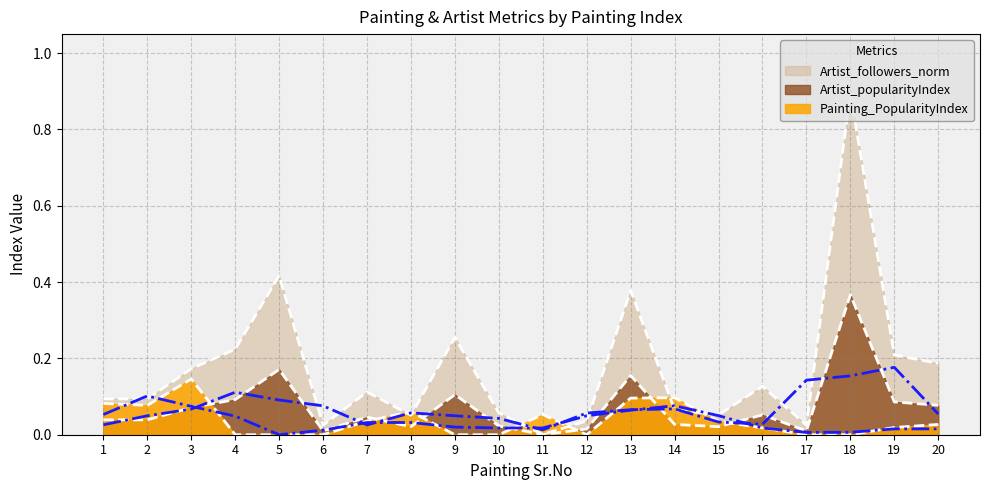

Reading left to right, extract all data points from this chart.

Painting_PopularityIndex: 1=0.1	2=0.1	3=0.1	4=0.0	5=0.0	6=0.0	7=0.0	8=0.1	9=0.0	10=0.0	11=0.1	12=0.0	13=0.1	14=0.1	15=0.0	16=0.0	17=0.0	18=0.0	19=0.0	20=0.0
Artist_popularityIndex: 1=0.0	2=0.0	3=0.1	4=0.1	5=0.2	6=0.0	7=0.0	8=0.0	9=0.1	10=0.0	11=0.0	12=0.0	13=0.2	14=0.0	15=0.0	16=0.1	17=0.0	18=0.4	19=0.1	20=0.1
Artist_followers_norm: 1=0.1	2=0.1	3=0.2	4=0.2	5=0.4	6=0.0	7=0.1	8=0.1	9=0.3	10=0.1	11=0.0	12=0.0	13=0.4	14=0.1	15=0.1	16=0.1	17=0.0	18=0.9	19=0.2	20=0.2